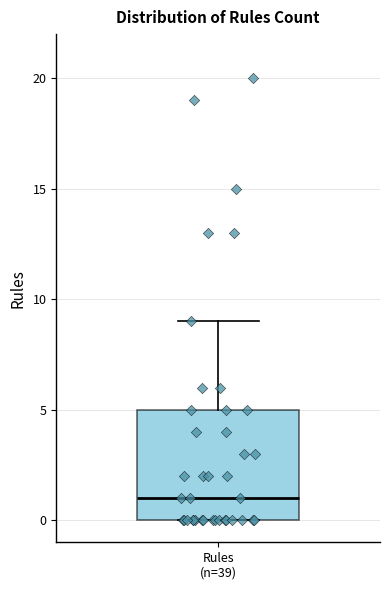

Read this box plot against the y-axis: the position of the median line, the range covered by the box, and the ends of both whiskers. The values are not printed on the chart, so give them approximately, as read against the axis.

median 1, box 0 to 5, whiskers 0 to 9